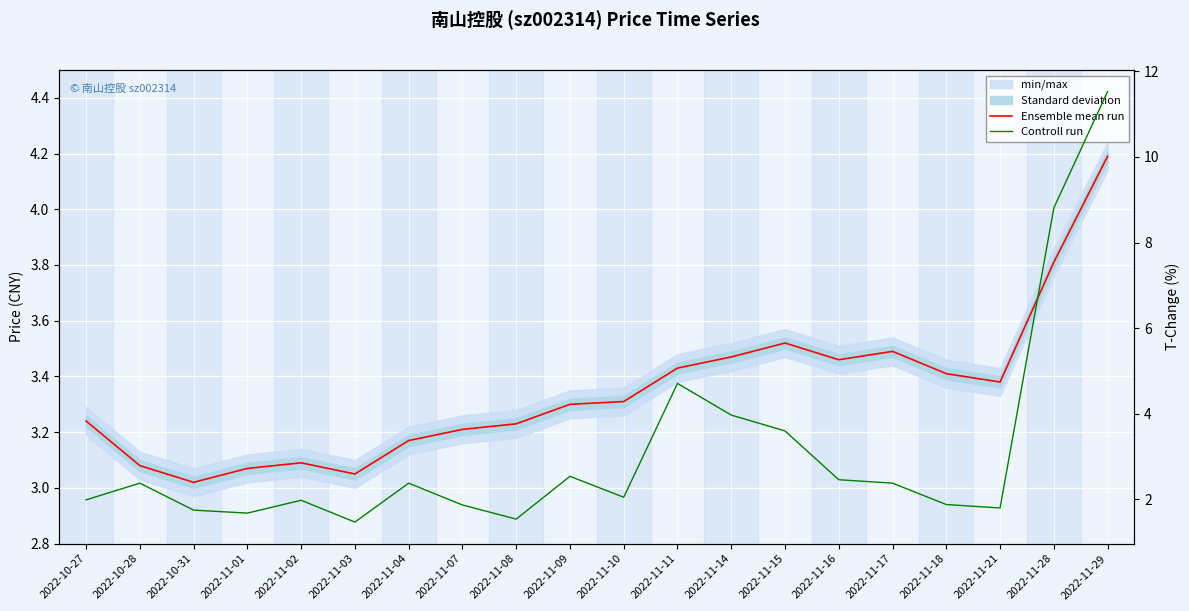

What is the value of the Ensemble mean run point at the 5th from the left?

3.1